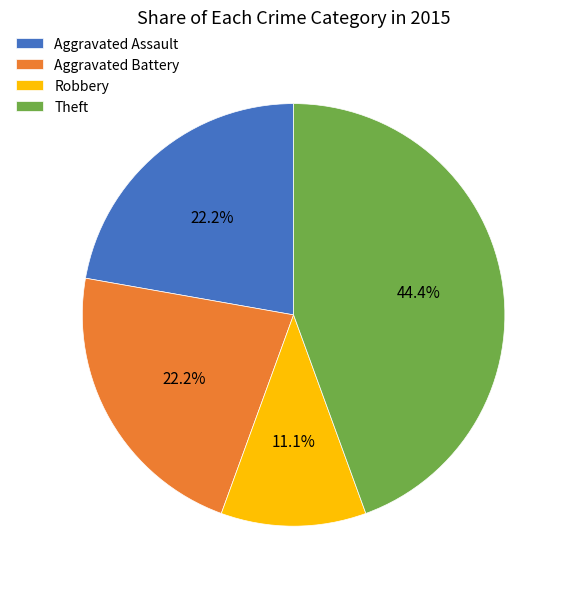

Do Aggravated Assault and Aggravated Battery together represent more than half of the pie?

No